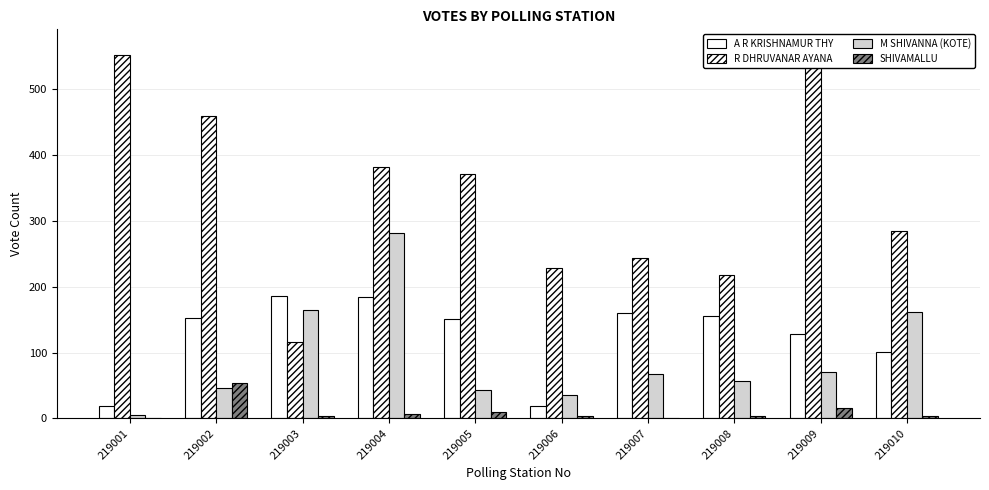

Which category has the highest value in the SHIVAMALLU series?

219002